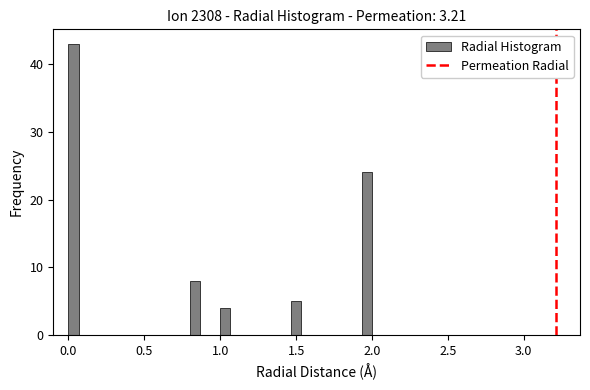

Around what value on the x-axis is the tallest bar? Give the approximate position of its centre, as read against the axis.

0.05